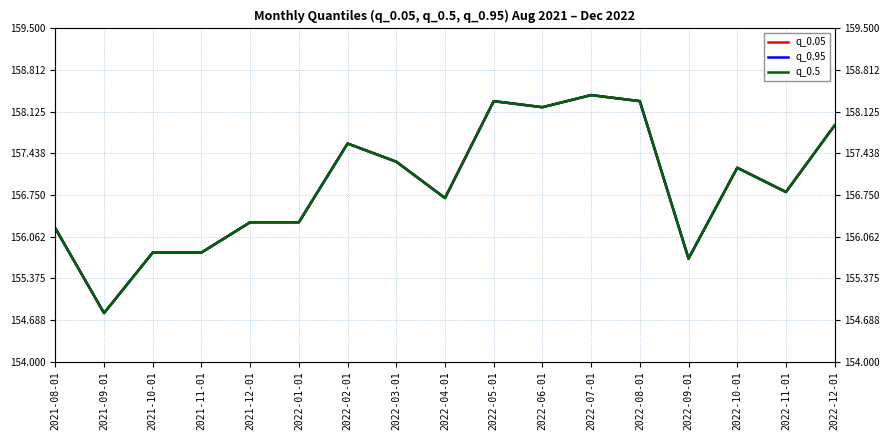

True or false: q_0.5 and q_0.95 intersect in this chart.

False